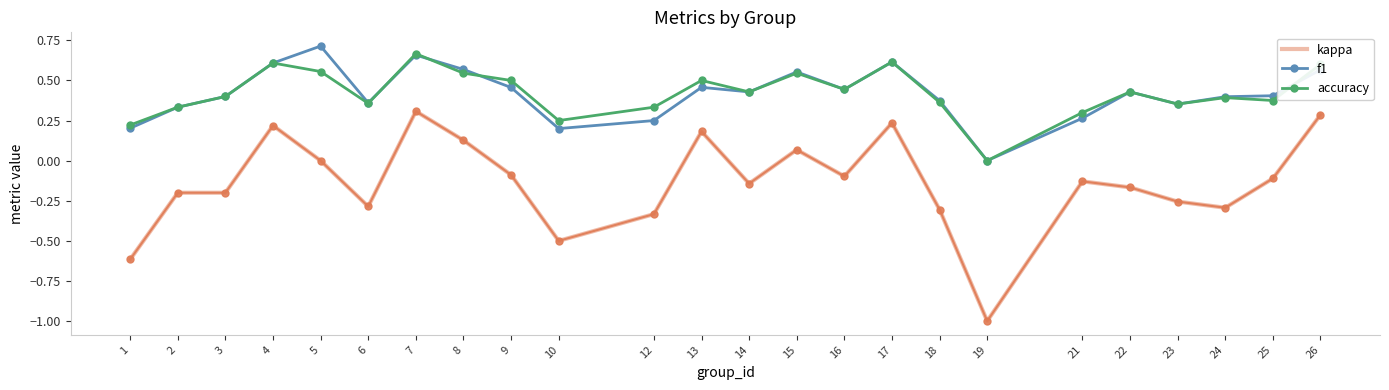

Is it true that f1 equals 0.4 at 25?

True